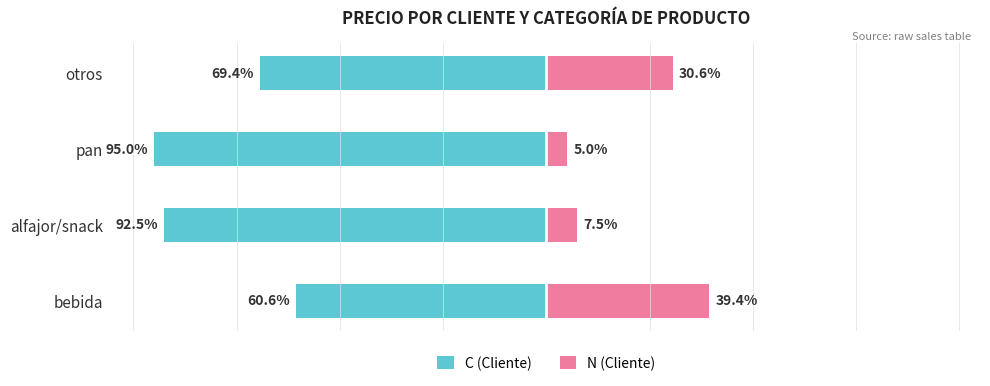

What are all the series names shown in the legend?

C (Cliente), N (Cliente)